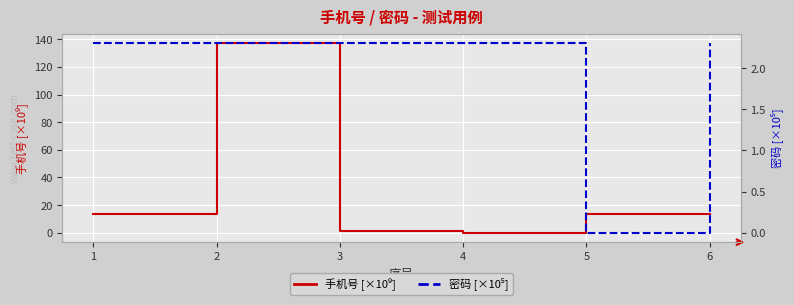

Which series has the largest total across all categories?

手机号 [×10⁹]